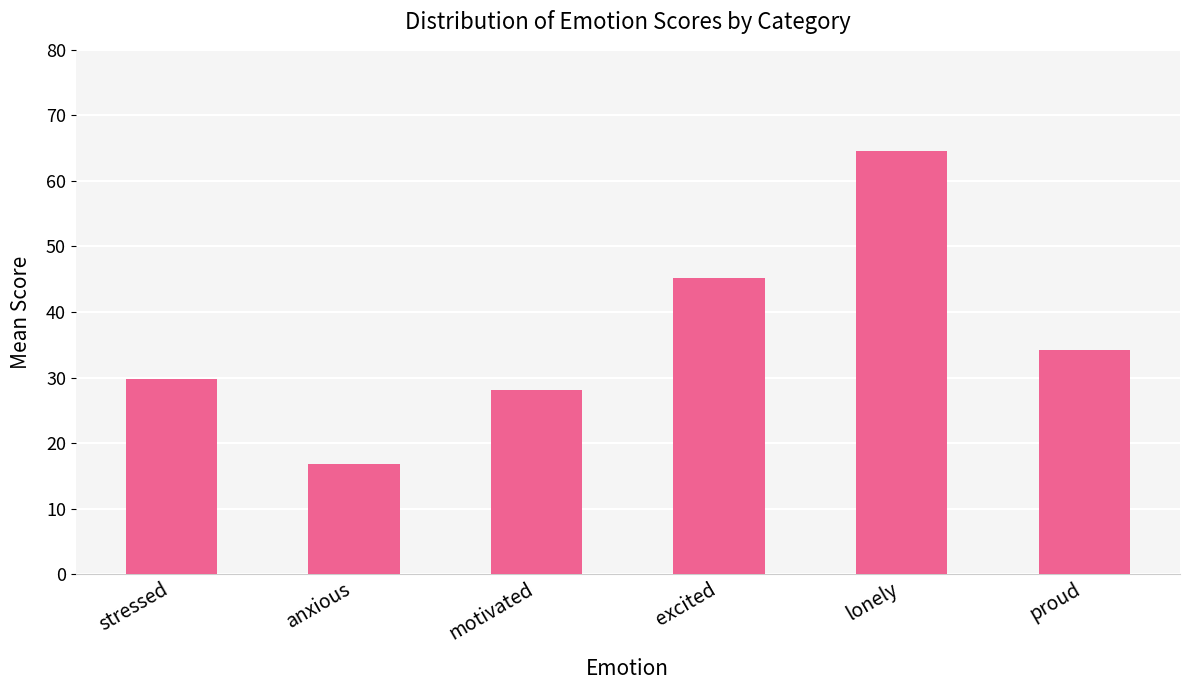

Reading left to right, transcribe all the data shown in this chart.

stressed=29.8	anxious=16.9	motivated=28.1	excited=45.2	lonely=64.6	proud=34.2